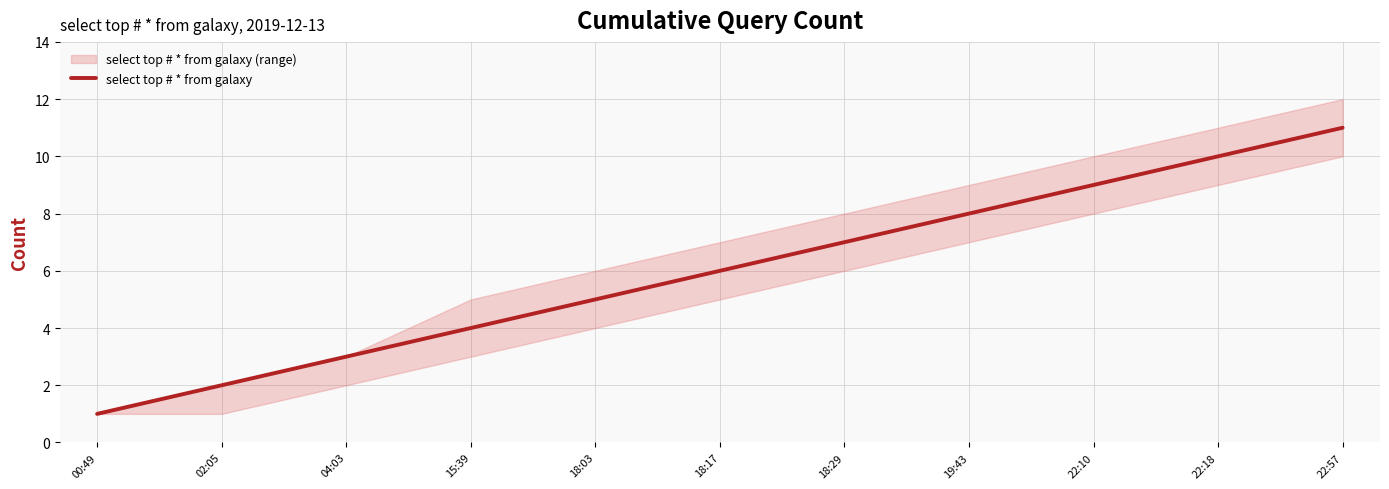

What position from the left is 02:05?

2